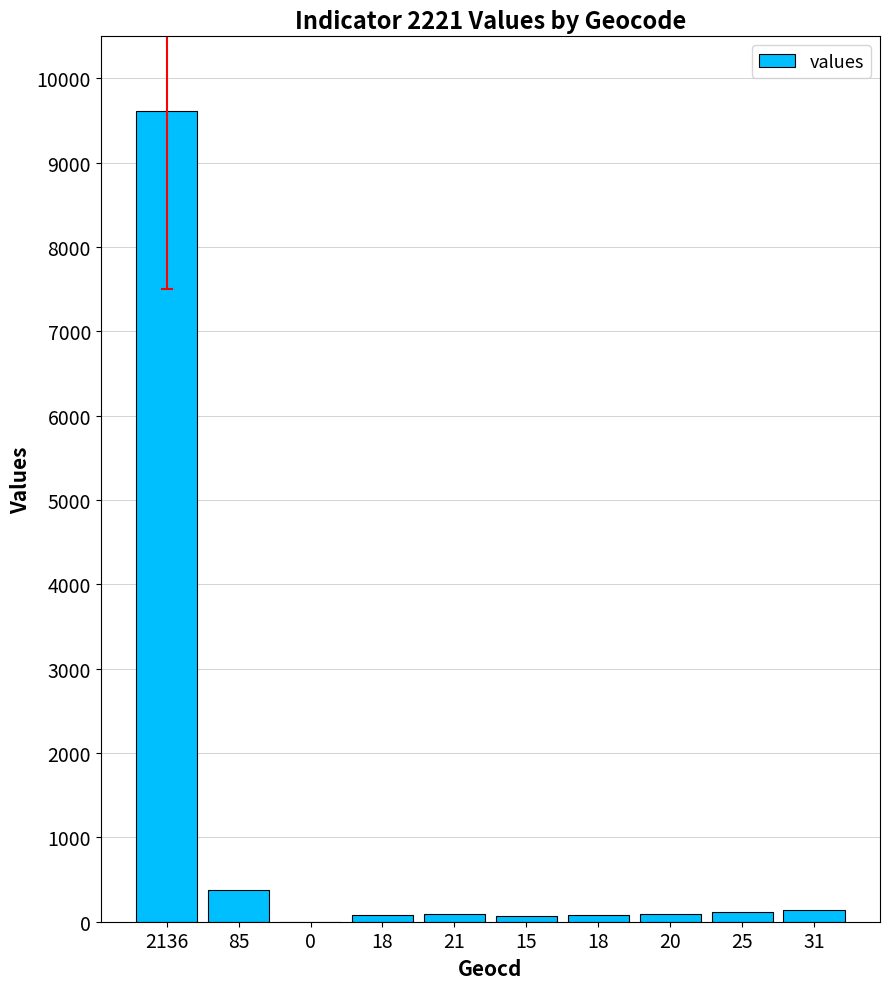

Reading right to left, extract all data points from this chart.

31=139	25=112	20=90	18=81	15=67	21=94	18=81	0=0	85=382	2136=9617